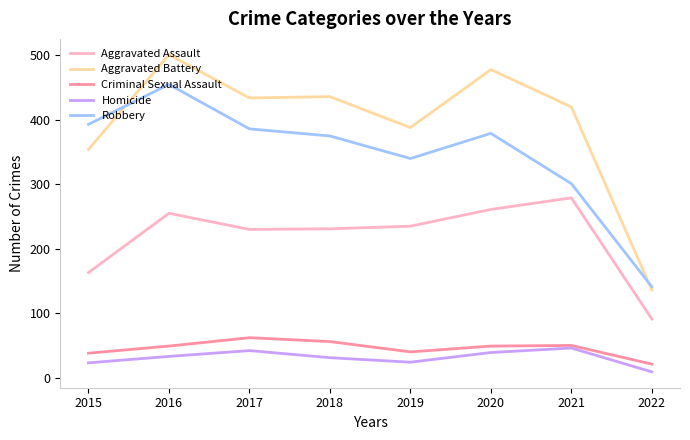

True or false: Aggravated Battery and Homicide cross at least once.

False